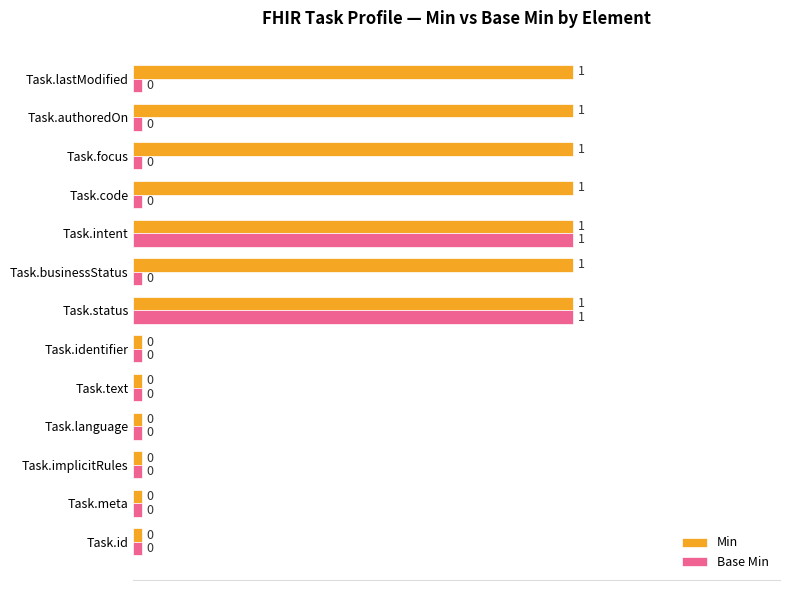

Which series has the largest total across all categories?

Min